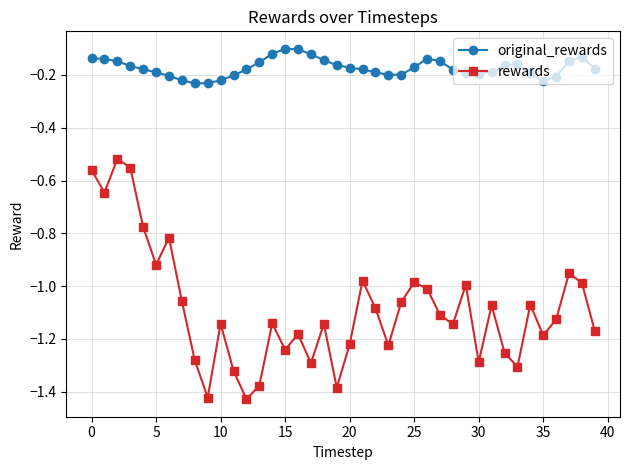

List the series in order of their overall mean, highest first.

original_rewards, rewards